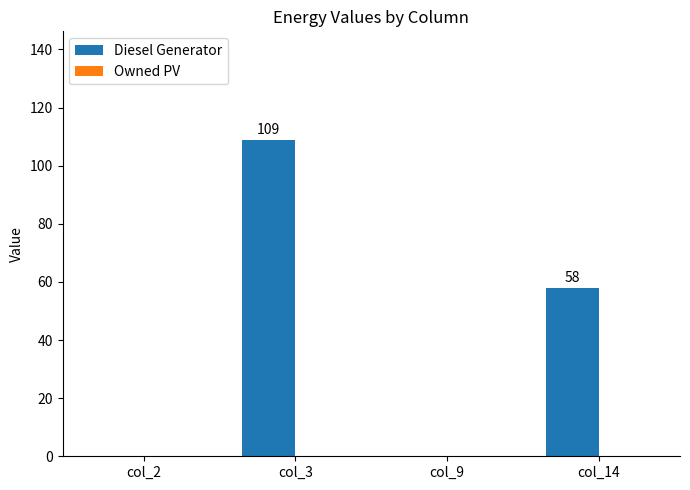

What is the change in value from col_2 to col_3?

+109